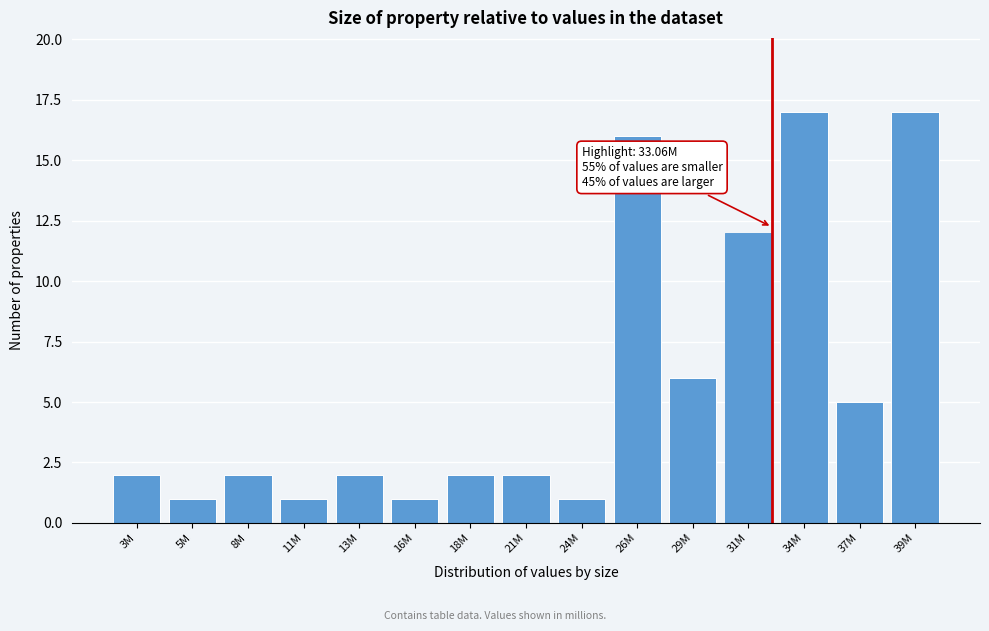

Reading left to right, what are all the values shown in this chart?

2	1	2	1	2	1	2	2	1	16	6	12	17	5	17